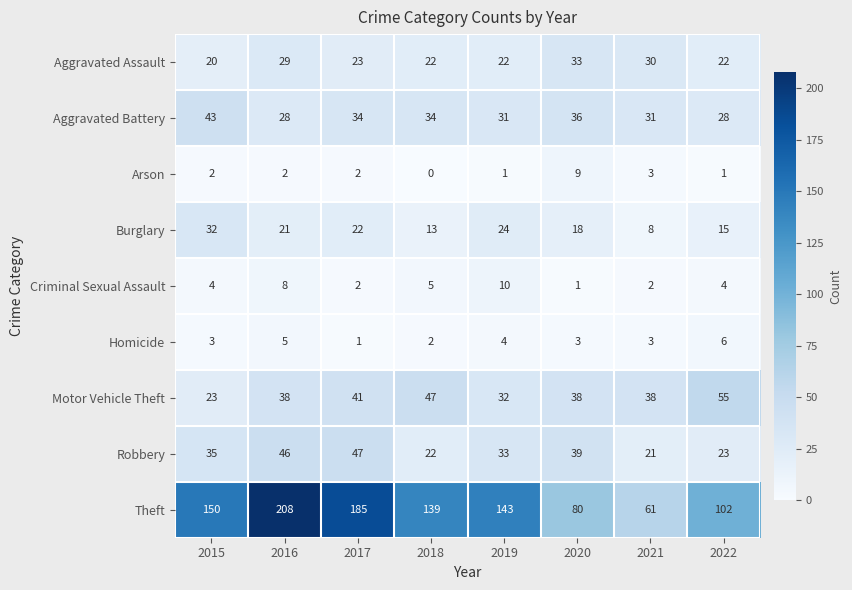

Which series changed the most between 2017 and 2019?

Theft